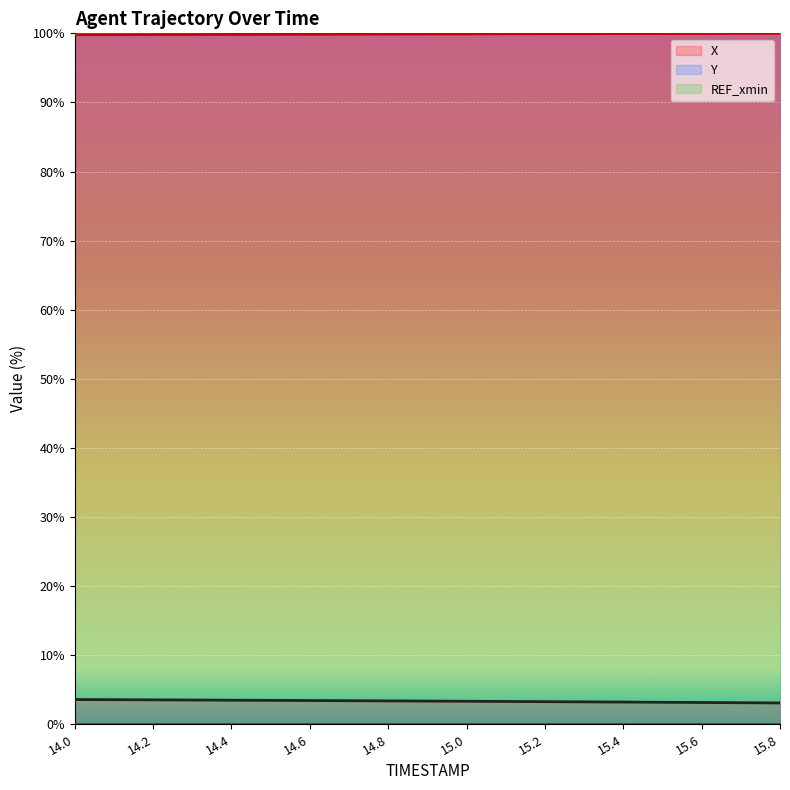

What position from the right is 15.0?

9